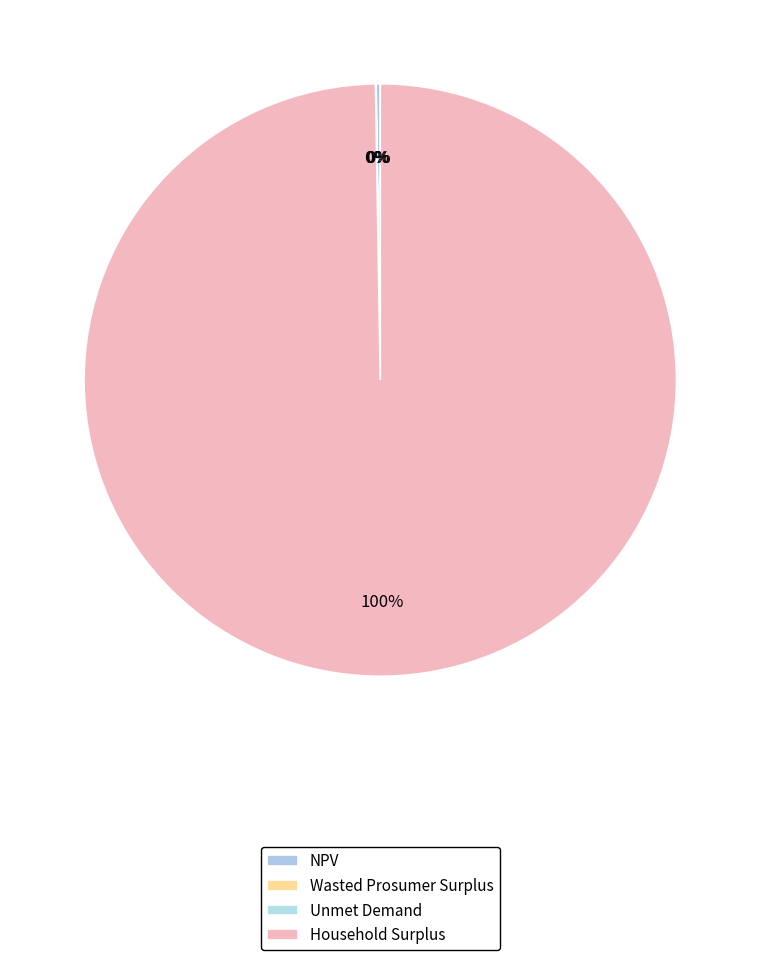

To the nearest percent, what percentage of the pie is Household Surplus?

100%